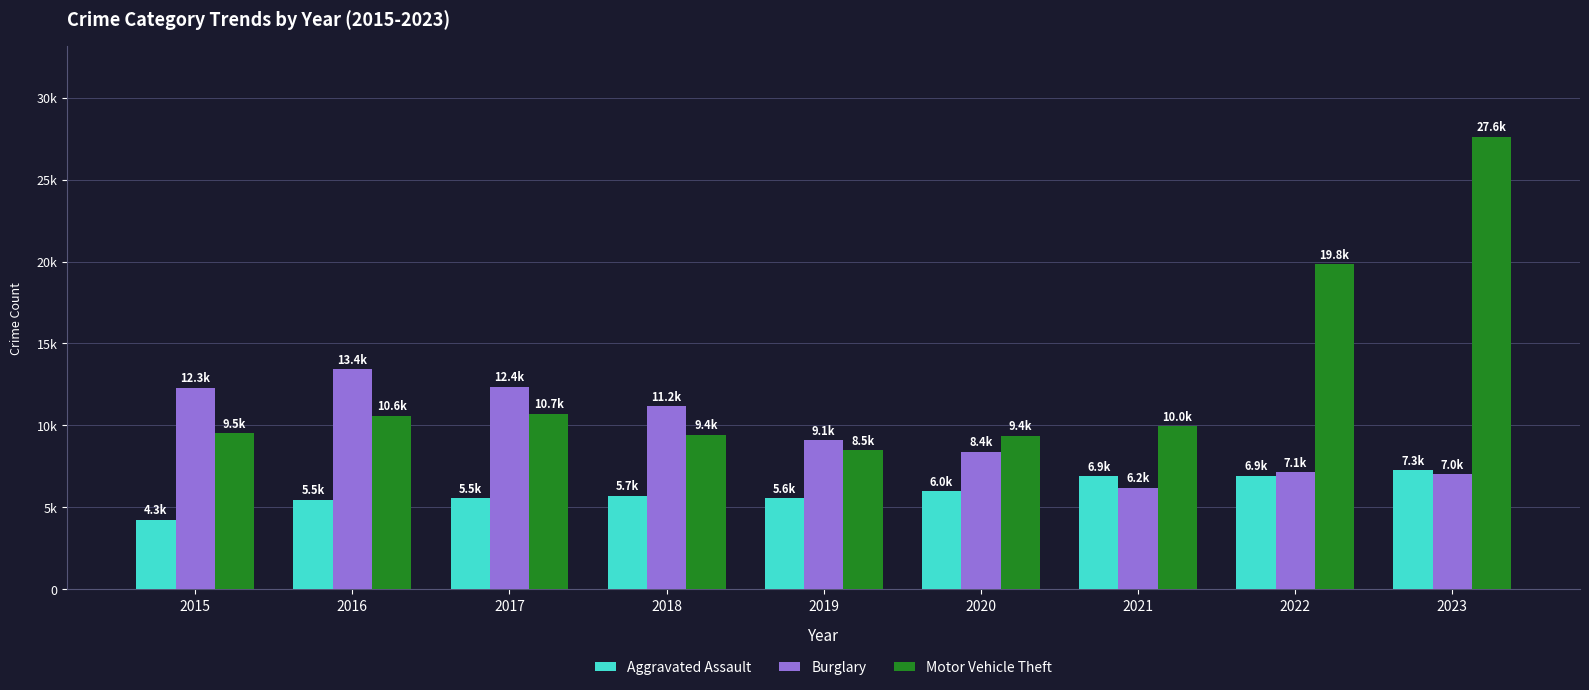

What is the sum of all Aggravated Assault values?

53588